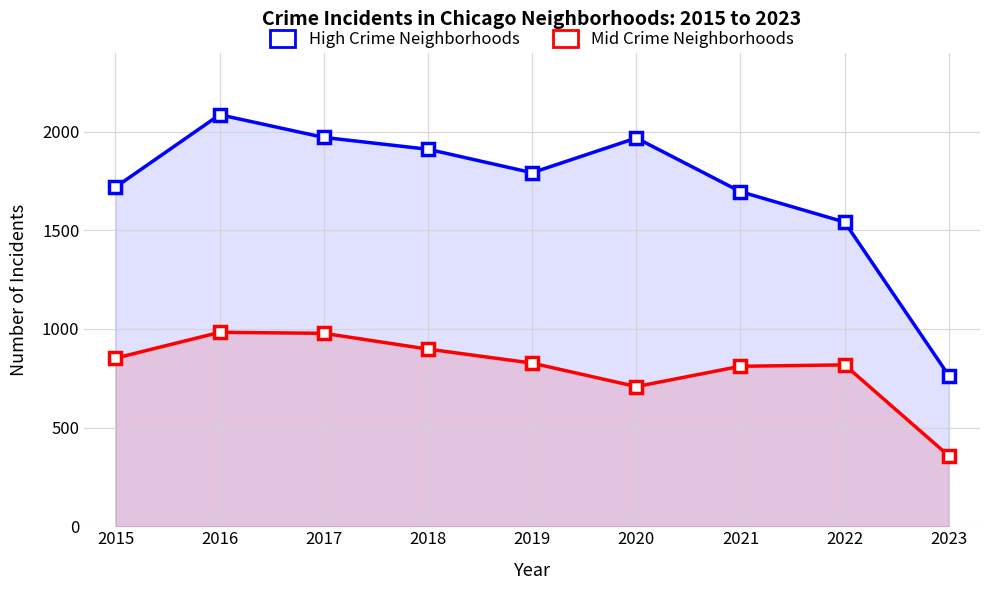

What are all the series names shown in the legend?

High Crime Neighborhoods, Mid Crime Neighborhoods